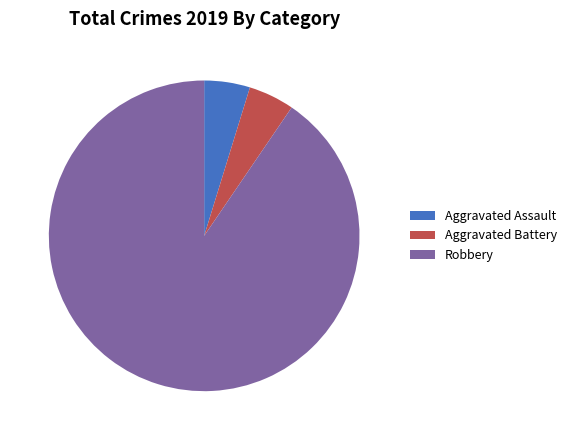

Which slice is the largest?

Robbery